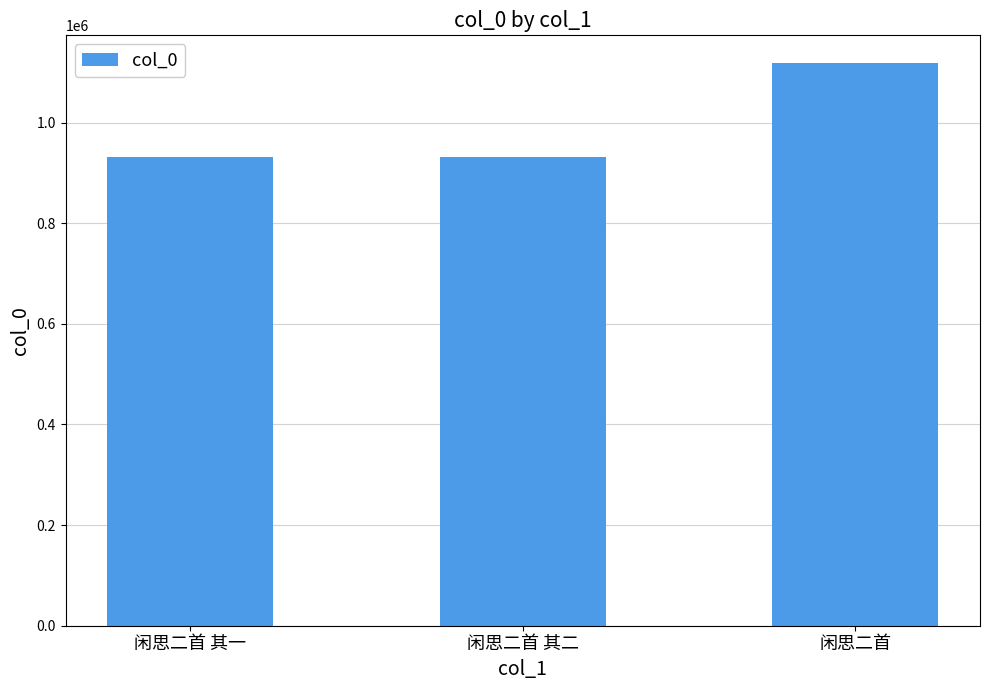

Is it true that the value at 闲思二首 其二 is 932365?

True